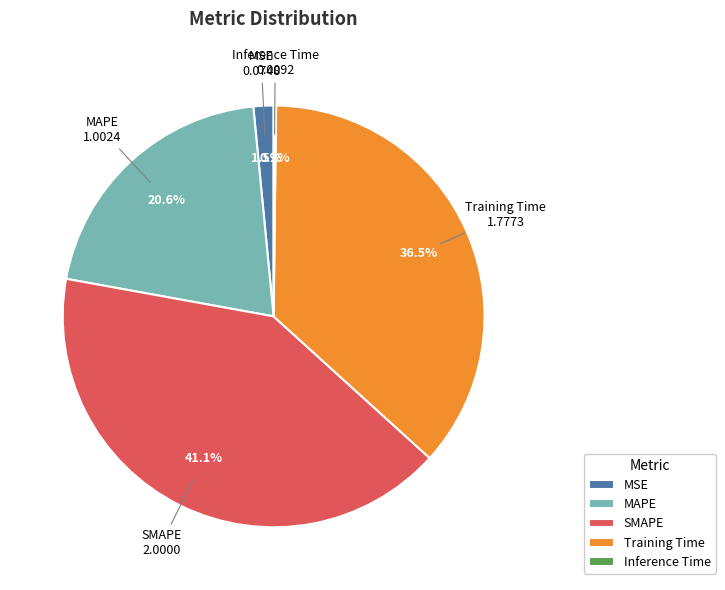

Which has a higher value, MAPE or Training Time?

Training Time